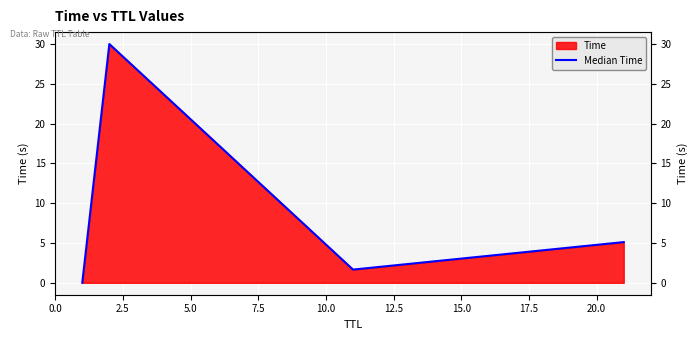

Reading right to left, what are all the values shown in this chart?

5.1	1.7	30.0	0.0